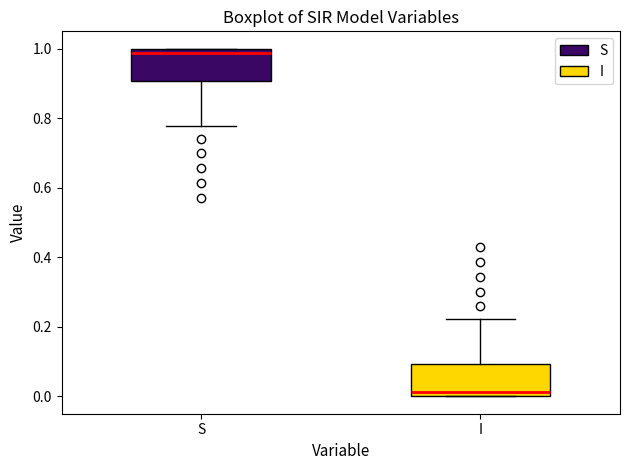

Reading left to right, read every box against the y-axis: the position of its median line, the range the box covers, and the ends of its whiskers. The values are not printed on the chart, so give them approximately, as read against the axis.

S: median 0.98, box 0.90 to 1.00, whiskers 0.78 to 1.00
I: median 0.02, box 0.00 to 0.10, whiskers 0.00 to 0.22